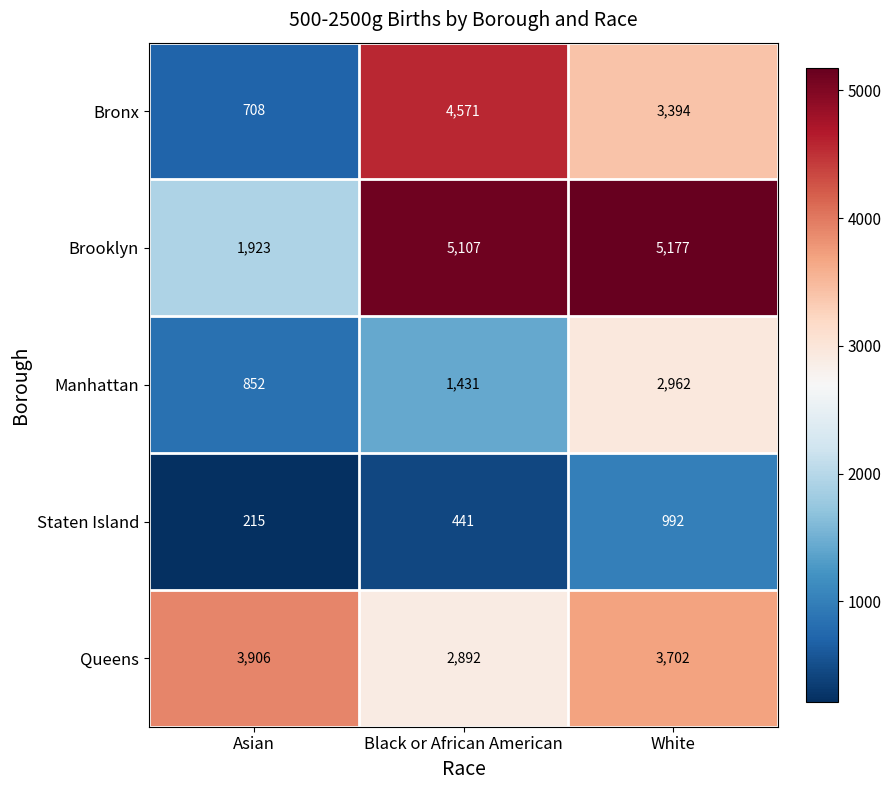

True or false: Brooklyn has a value of 3258 at Asian.

False